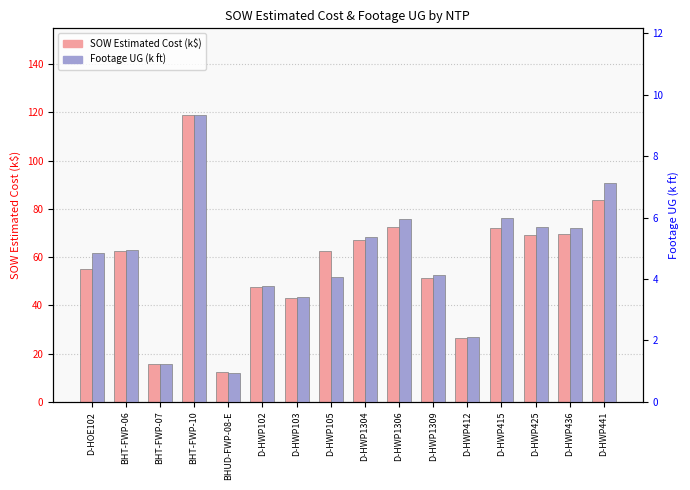

Reading left to right, transcribe all the data shown in this chart.

SOW Estimated Cost (k$): D-HOE102=55.1	BHT-FWP-06=62.5	BHT-FWP-07=15.7	BHT-FWP-10=119.1	BHUD-FWP-08-E=12.6	D-HWP102=47.5	D-HWP103=43.1	D-HWP105=62.5	D-HWP1304=67.2	D-HWP1306=72.5	D-HWP1309=51.3	D-HWP412=26.6	D-HWP415=72.1	D-HWP425=69.3	D-HWP436=69.6	D-HWP441=83.8
Footage UG (k ft): D-HOE102=4.8	BHT-FWP-06=4.9	BHT-FWP-07=1.2	BHT-FWP-10=9.4	BHUD-FWP-08-E=0.9	D-HWP102=3.8	D-HWP103=3.4	D-HWP105=4.1	D-HWP1304=5.4	D-HWP1306=5.9	D-HWP1309=4.1	D-HWP412=2.1	D-HWP415=6.0	D-HWP425=5.7	D-HWP436=5.7	D-HWP441=7.1